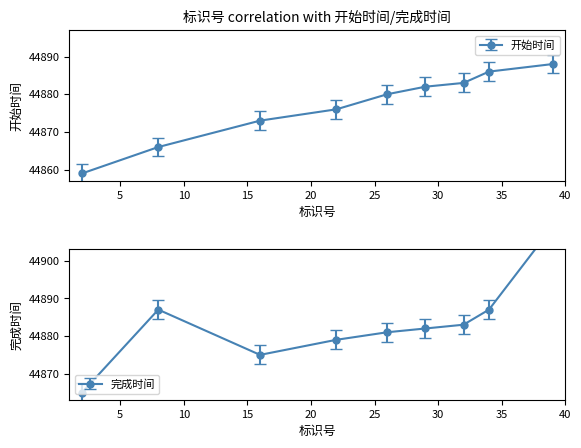

Reading left to right, what are all the values shown in this chart?

开始时间: 44859	44866	44873	44876	44880	44882	44883	44886	44888
完成时间: 44865	44887	44875	44879	44881	44882	44883	44887	44909